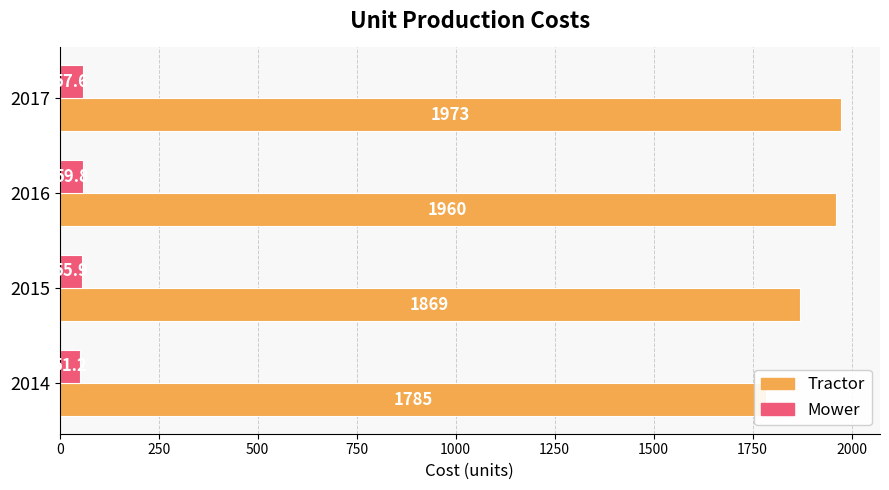

What is the difference between the maximum and minimum values in the Mower series?

8.6